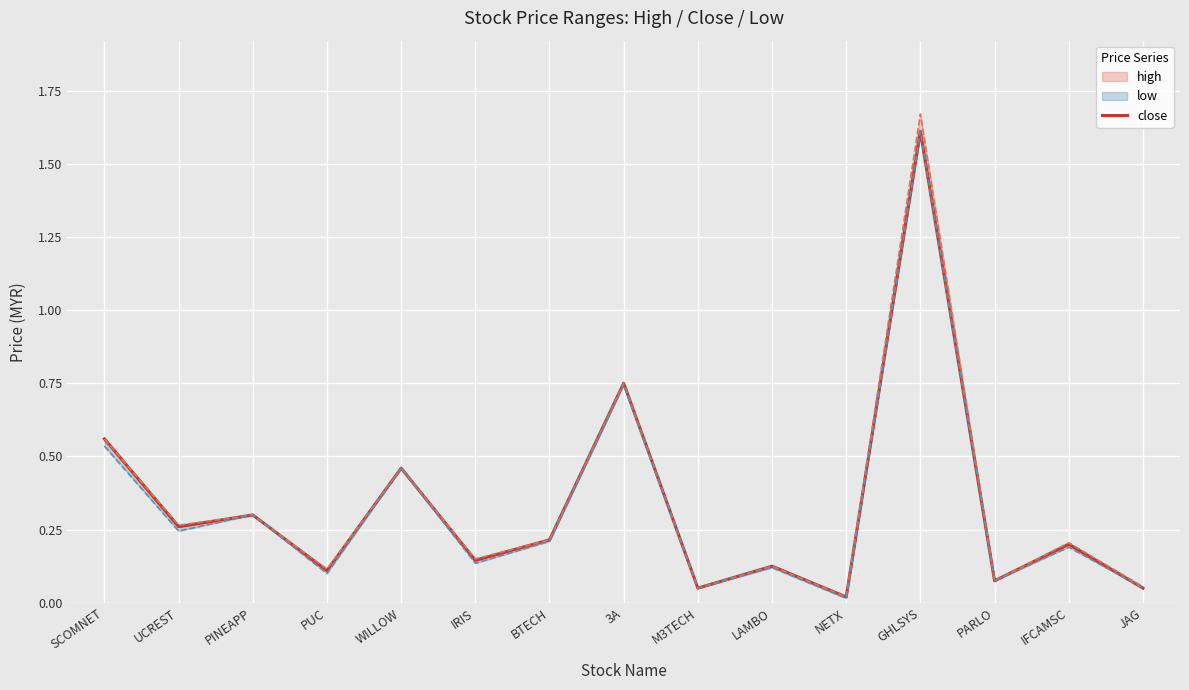

Rank the categories by value from highest to lowest.

GHLSYS, 3A, SCOMNET, WILLOW, PINEAPP, UCREST, BTECH, IFCAMSC, IRIS, LAMBO, PUC, PARLO, M3TECH, JAG, NETX